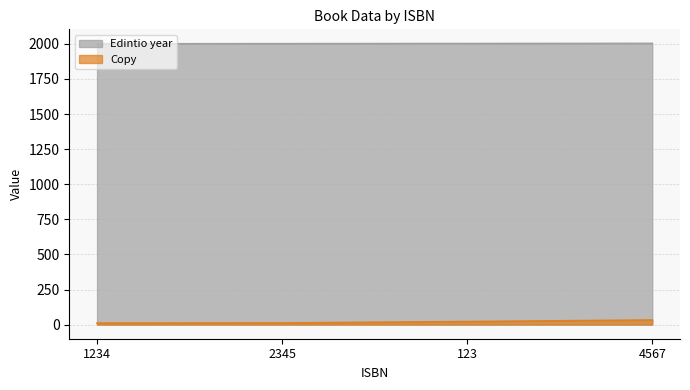

How many lines are shown in the chart?

2